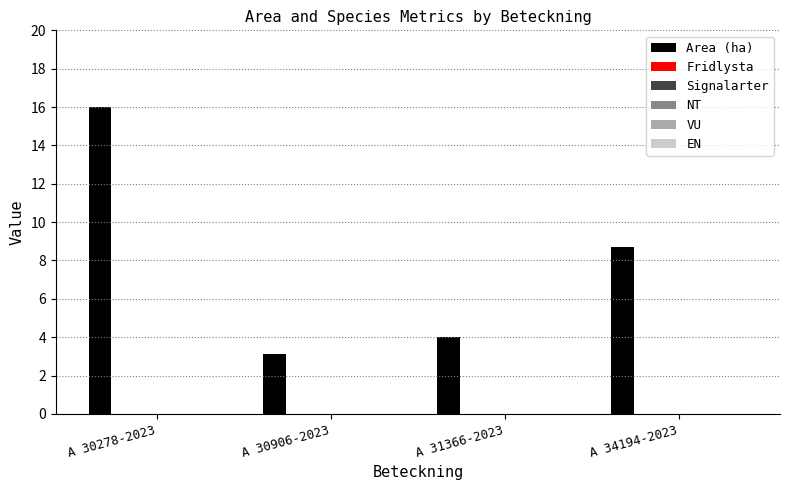

What is the smallest value displayed?

3.1